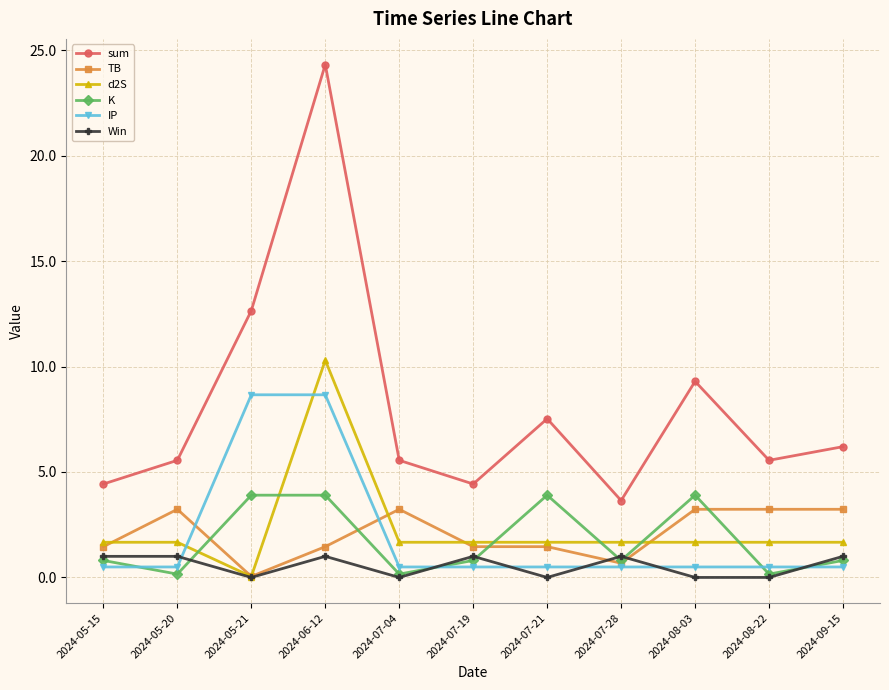

True or false: sum and d2S intersect in this chart.

False